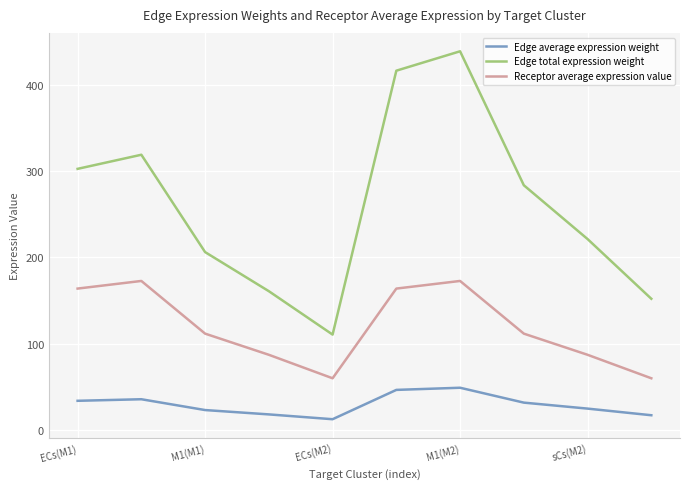

Which series has the largest total across all categories?

Edge total expression weight